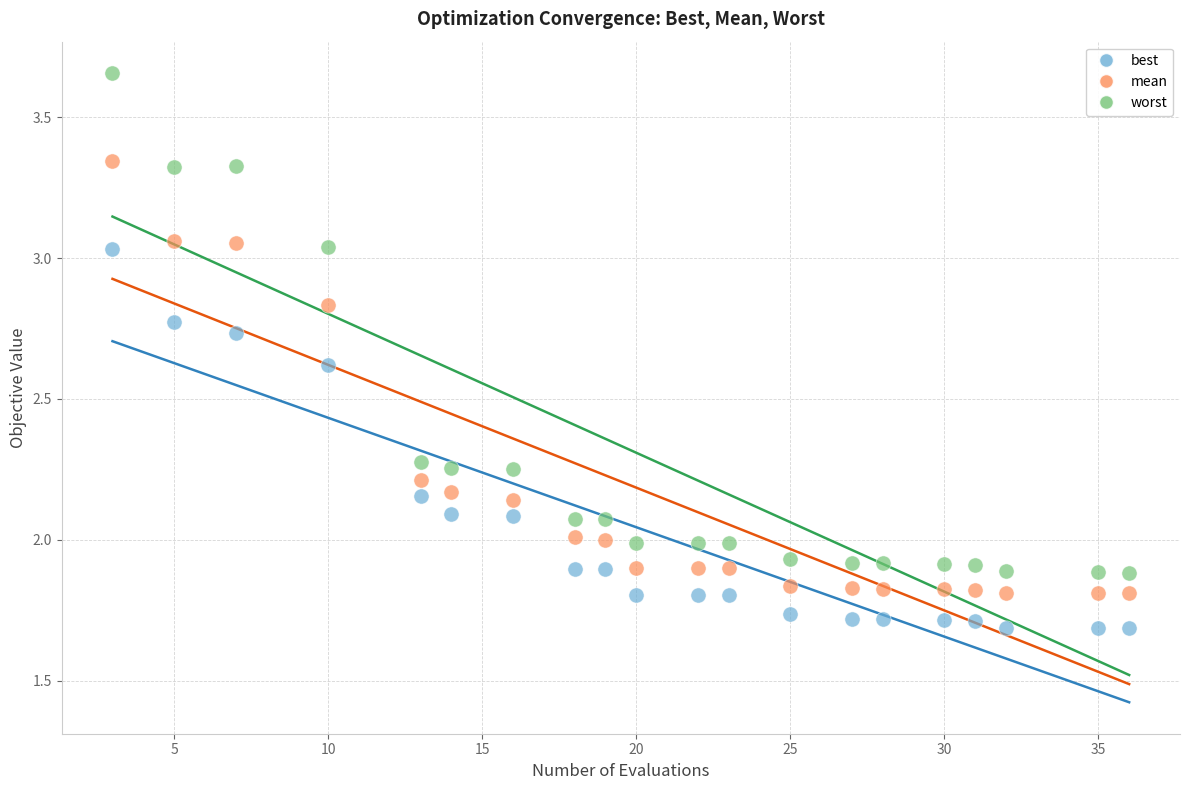

Which series reaches the minimum Y coordinate?

best